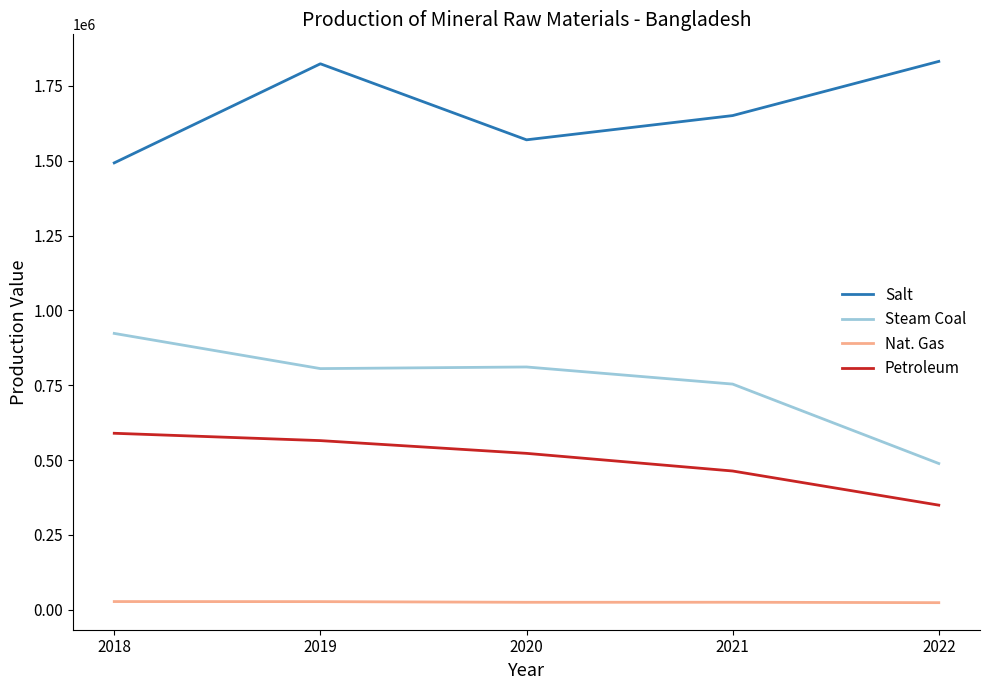

Is it true that Nat. Gas equals 27230 at 2019?

True